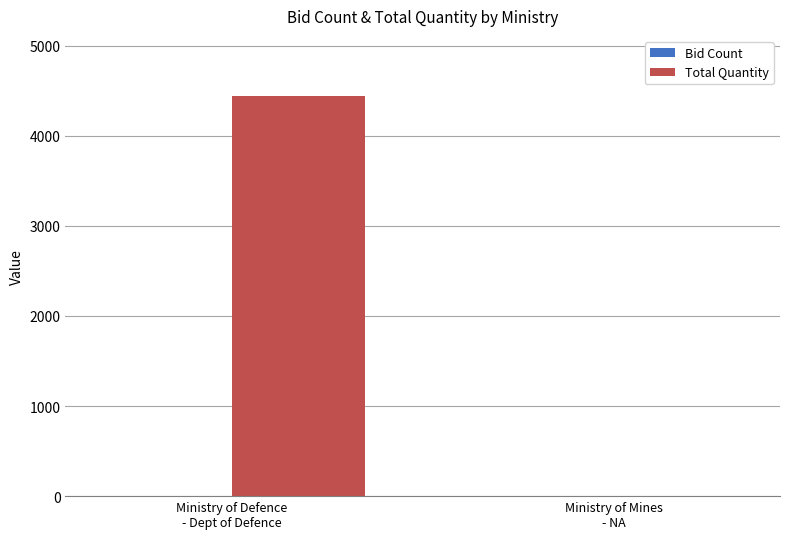

Are the bars horizontal?

No